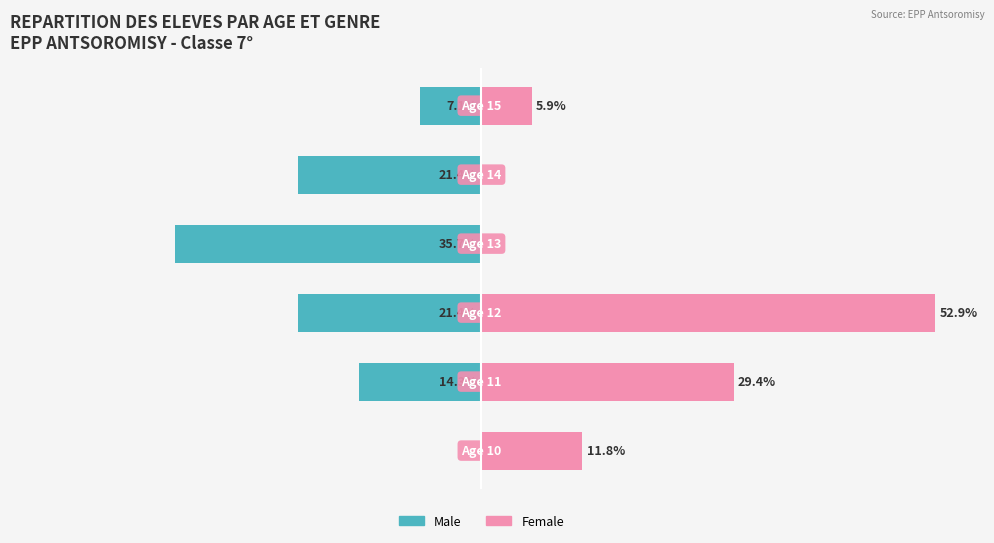

At how many categories does at least one series exceed -8?

6